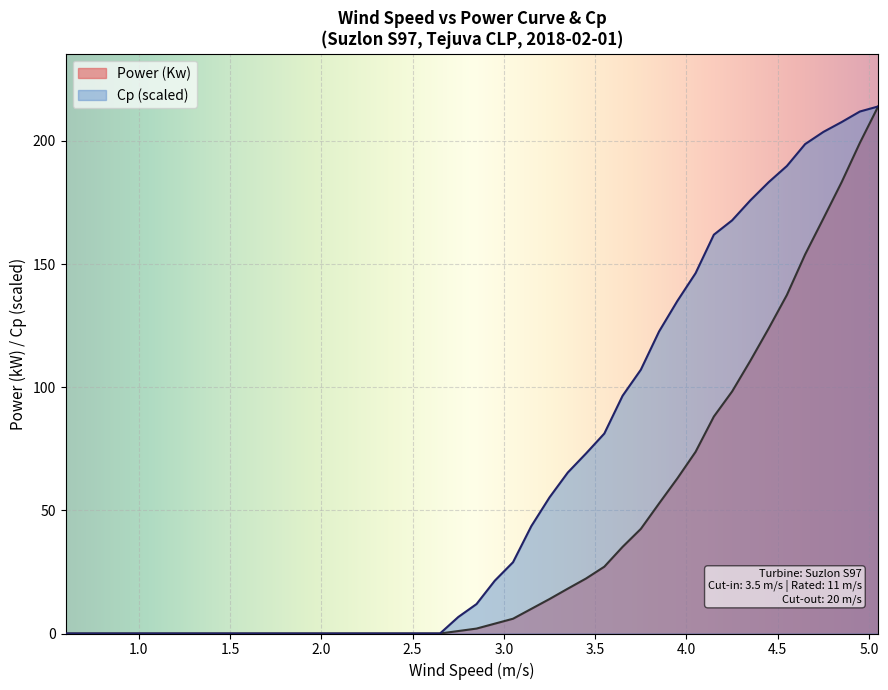

At which label does Cp reach its minimum?

0-1.2